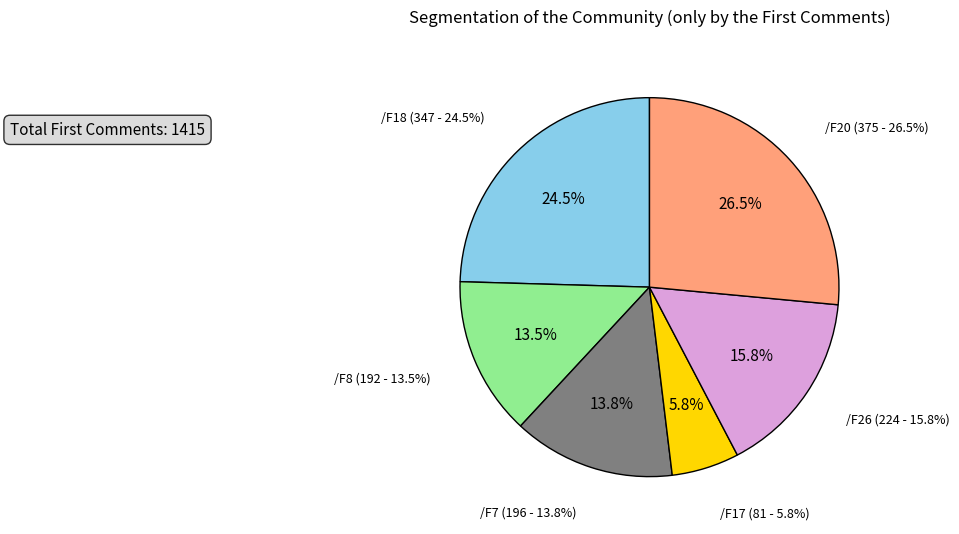

Do /F20 and /F7 together represent more than half of the pie?

No